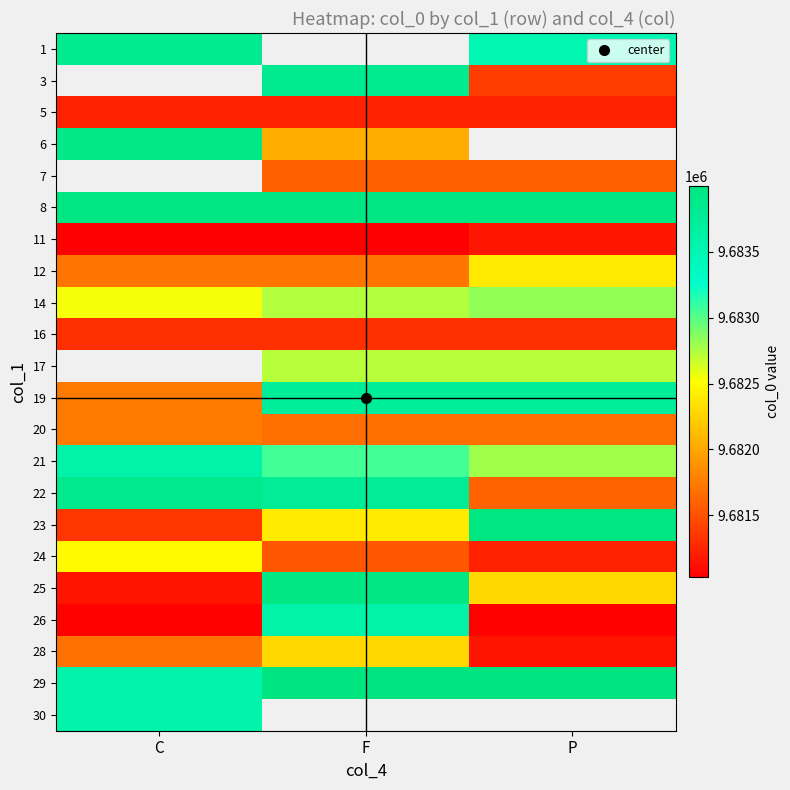

What is the difference between the maximum and minimum values in the 26 series?

2554.0